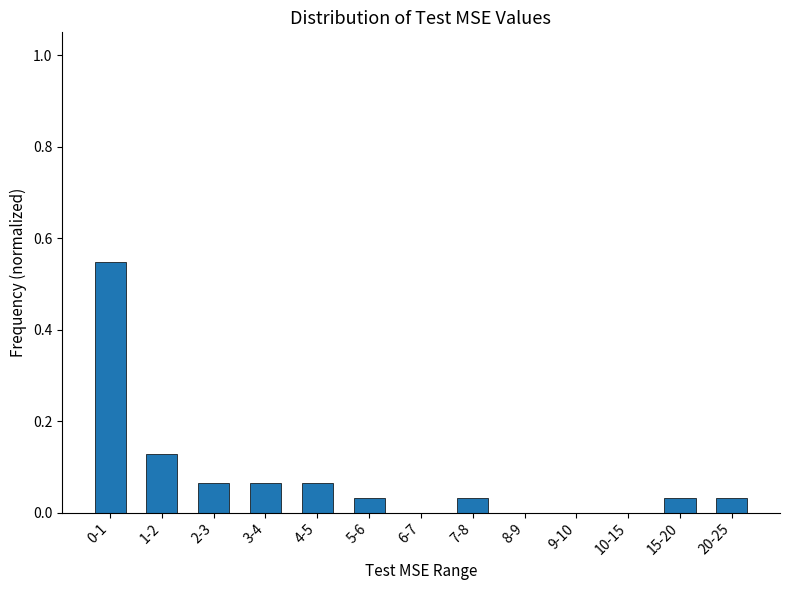

Is it true that the value at 15-20 is 0.0?

True